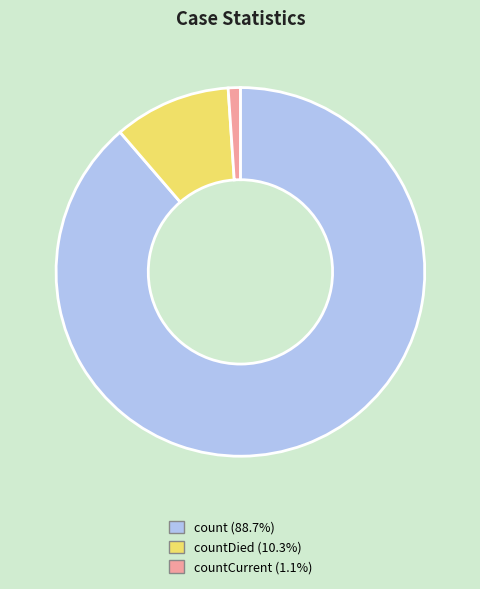

Is there a majority slice in this chart?

Yes